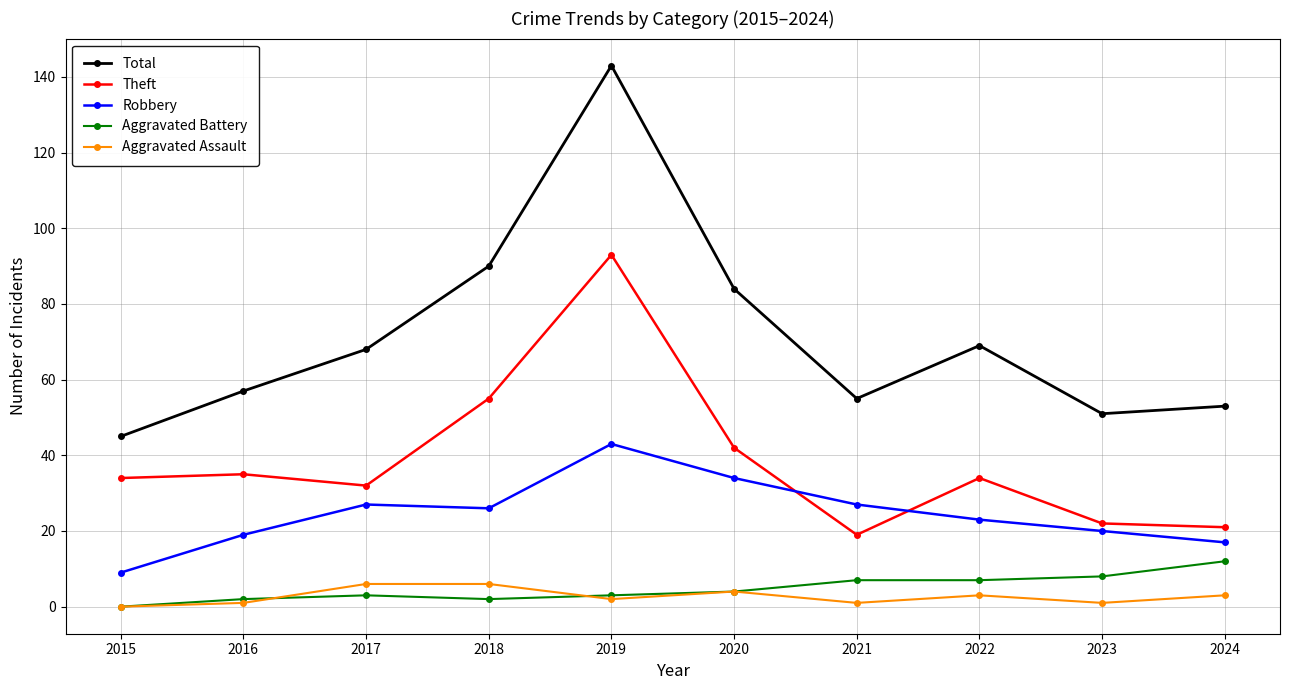

At which label does Total reach its peak?

2019